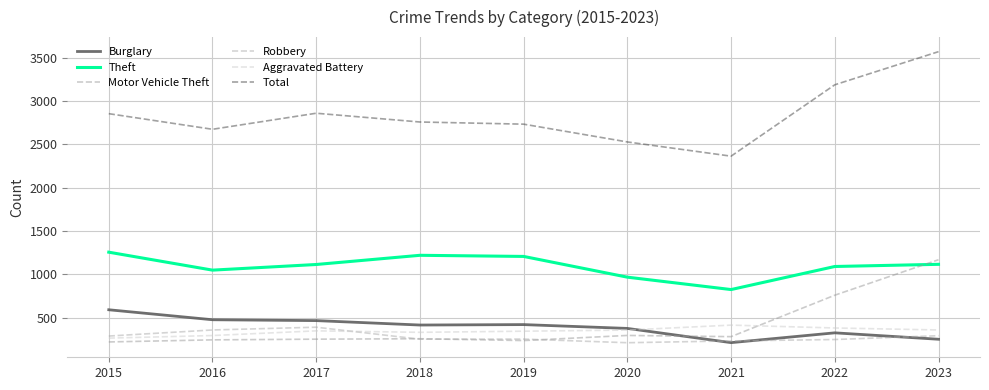

How many lines are shown in the chart?

6